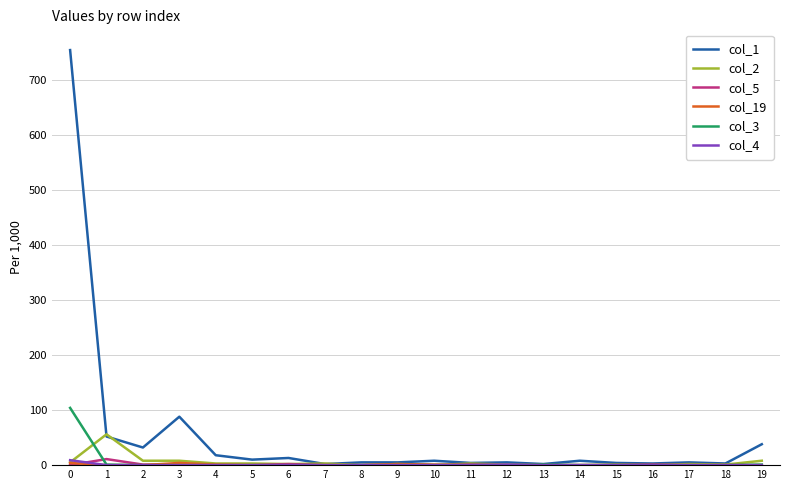

What is the greatest value displayed?

754